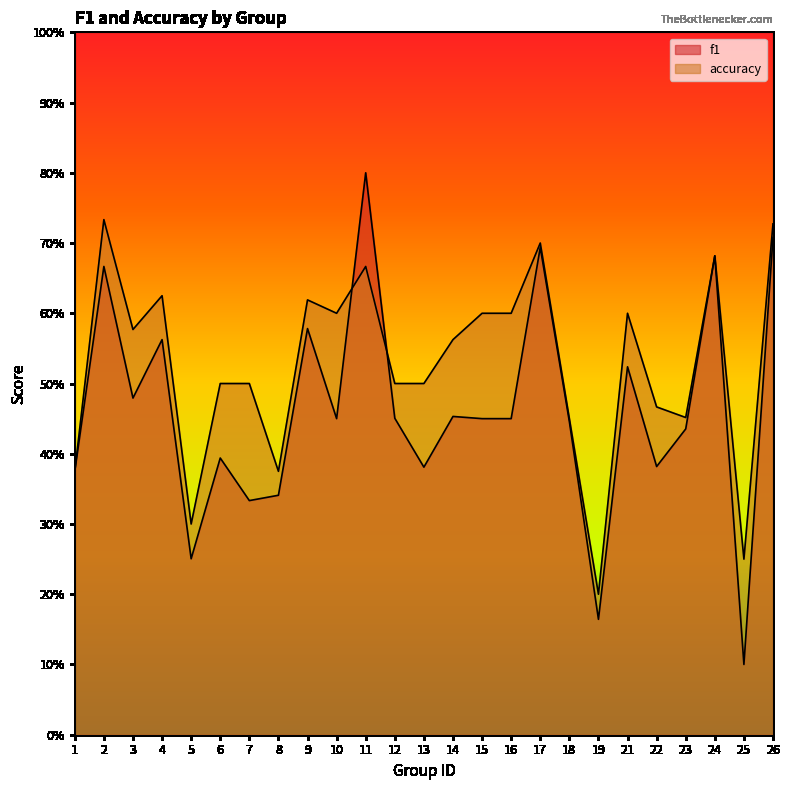

True or false: accuracy and f1 cross at least once.

True